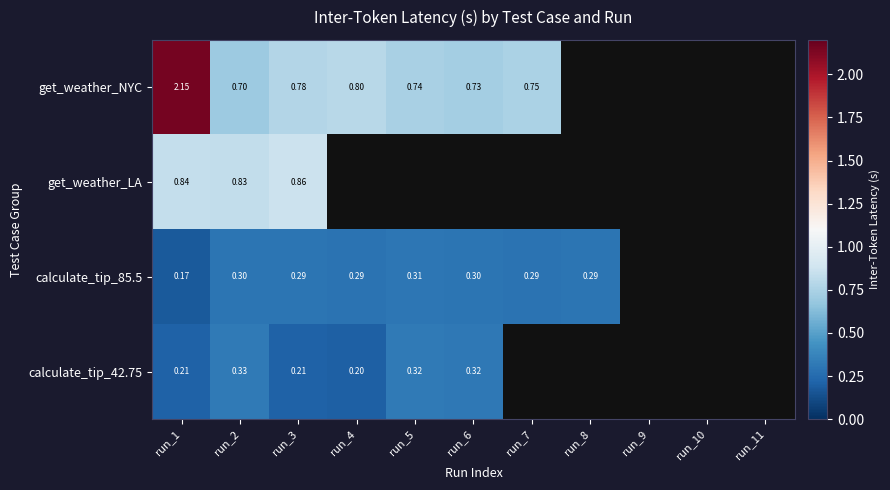

Is the value of get_weather_NYC at run_7 greater than the value of get_weather_LA at run_3?

No